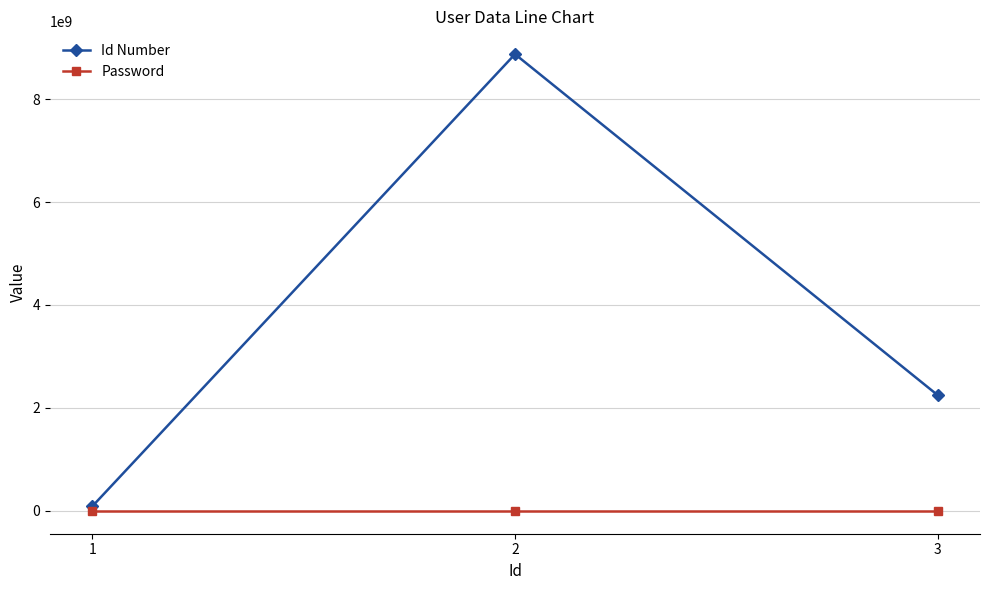

What is the approximate value of Id Number at 3, to the nearest 10?

2247652910